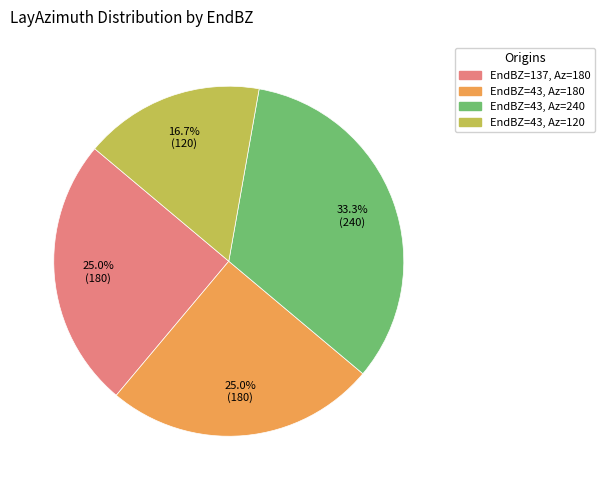

Approximately how many times larger is the value at EndBZ=43, Az=180 compared to EndBZ=43, Az=120?

1.5